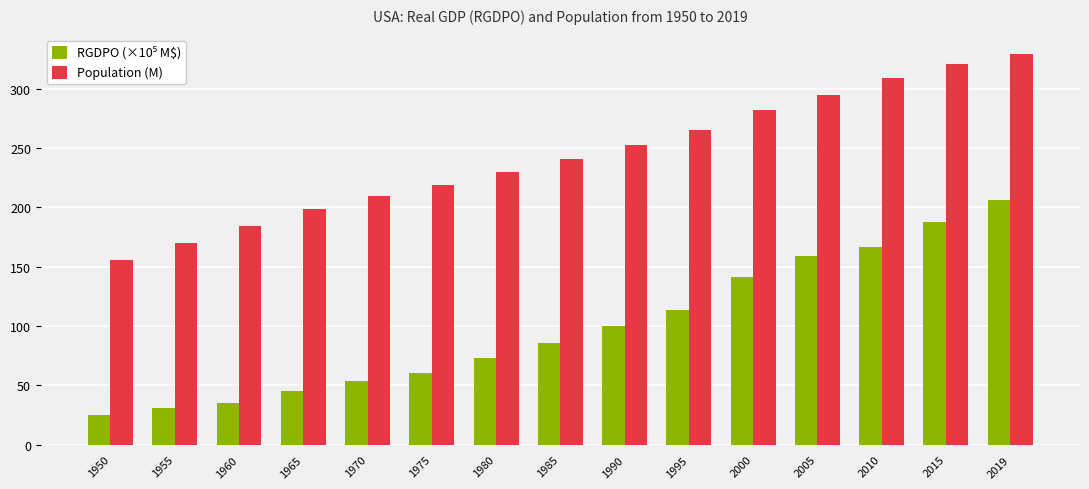

What is the sum of the Population (M) values at 1990 and 2005?

547.1